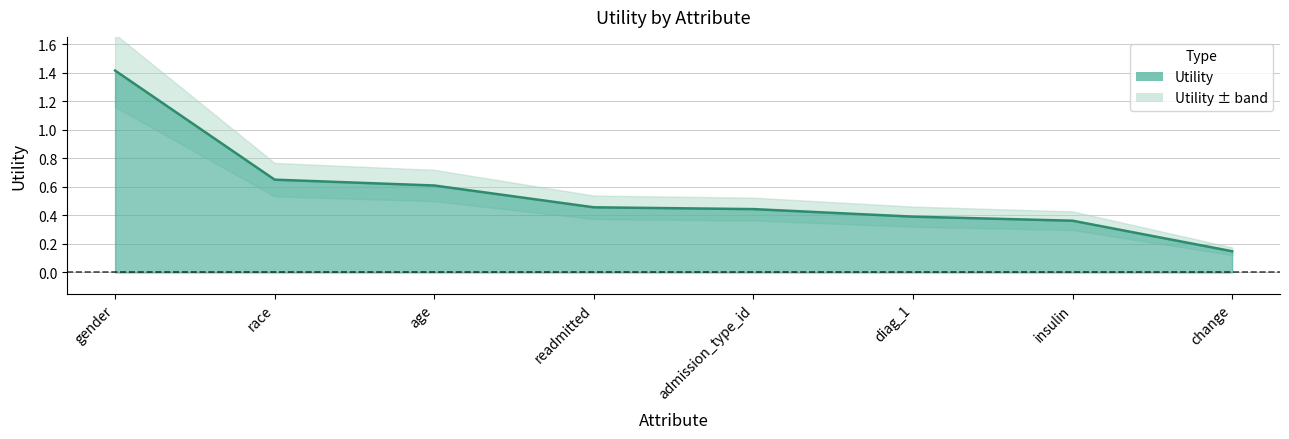

Rank the categories by value from lowest to highest.

change, insulin, diag_1, admission_type_id, readmitted, age, race, gender